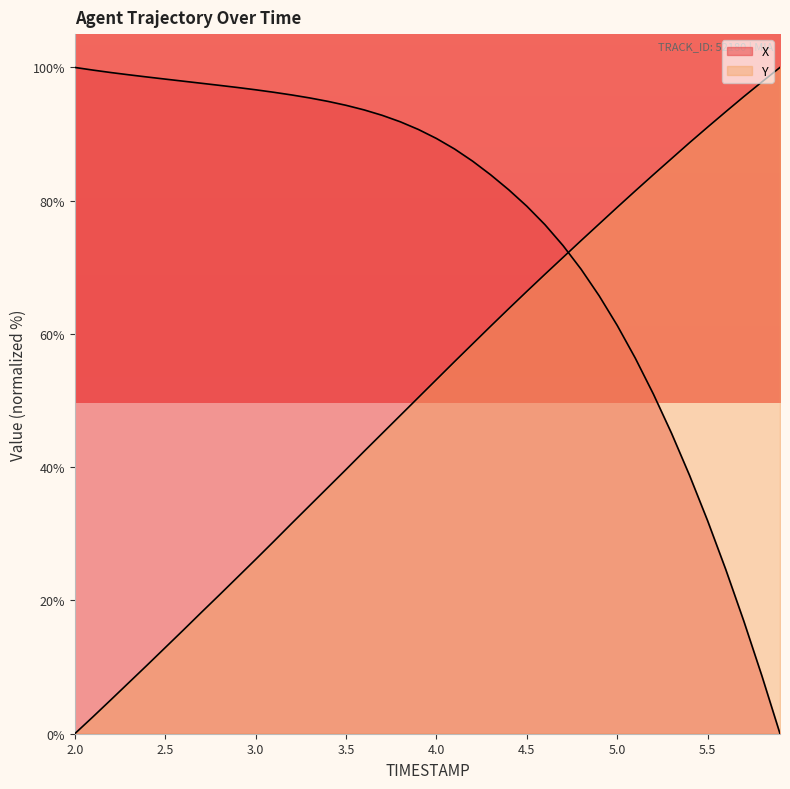

At how many categories does at least one series exceed 51?

40